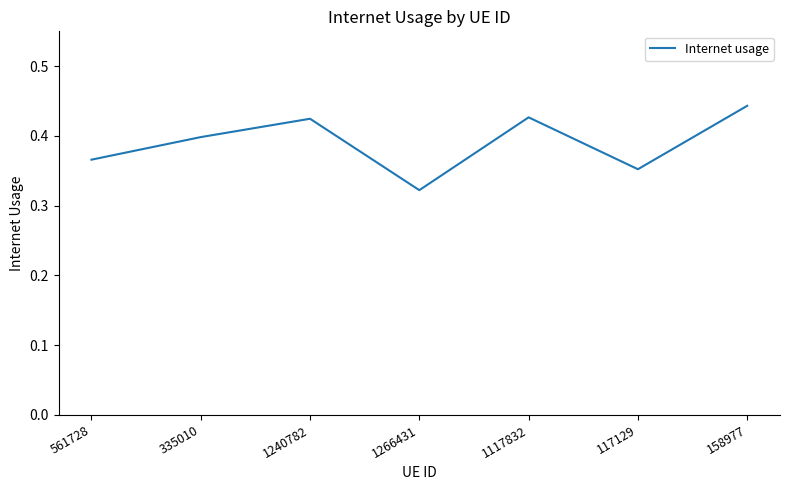

What position from the left is 1266431?

4